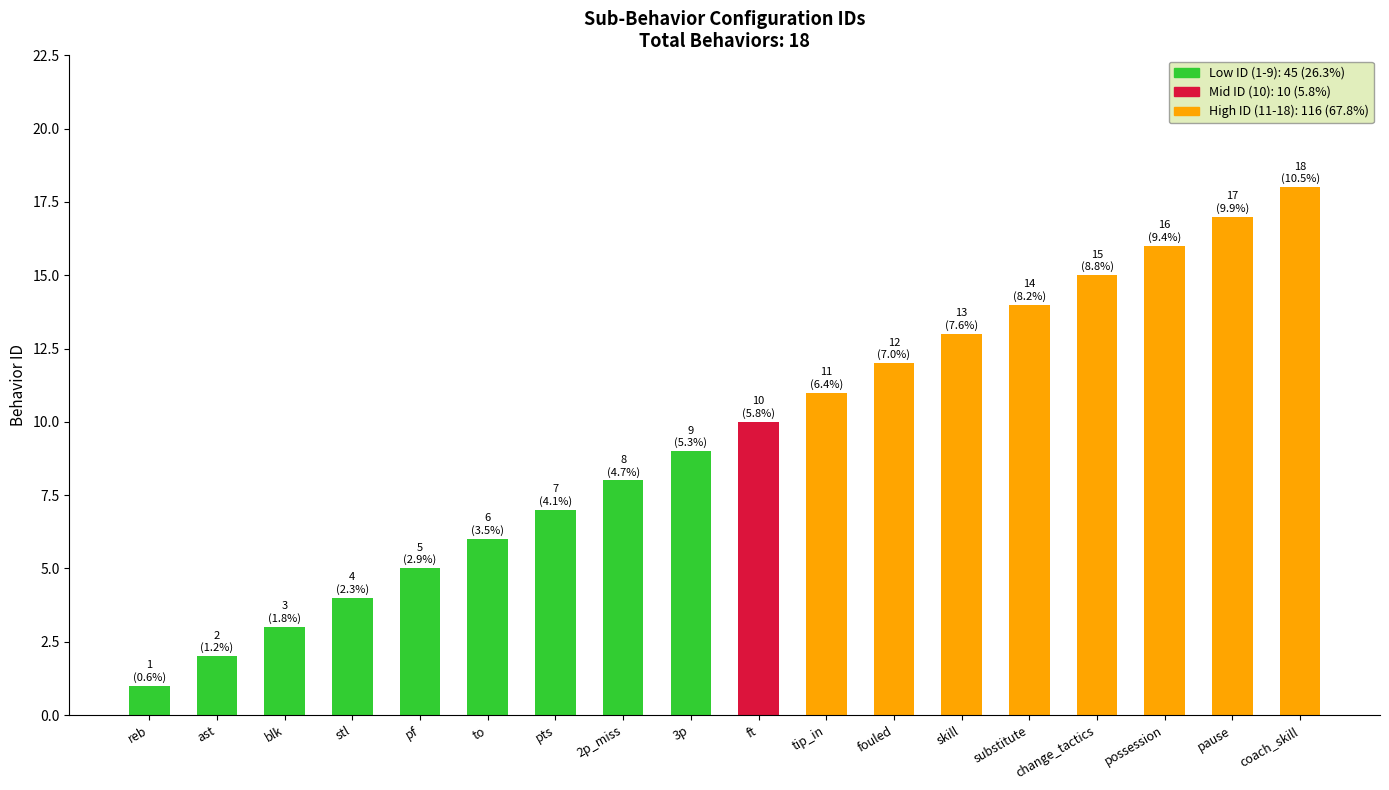

Approximately how many times larger is the value at stl compared to 3p?

0.4